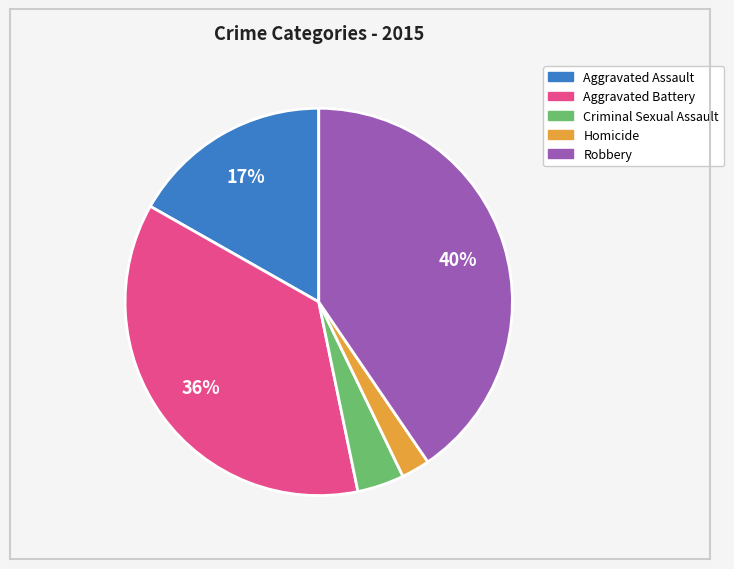

To the nearest percent, what portion does Aggravated Battery represent?

36%